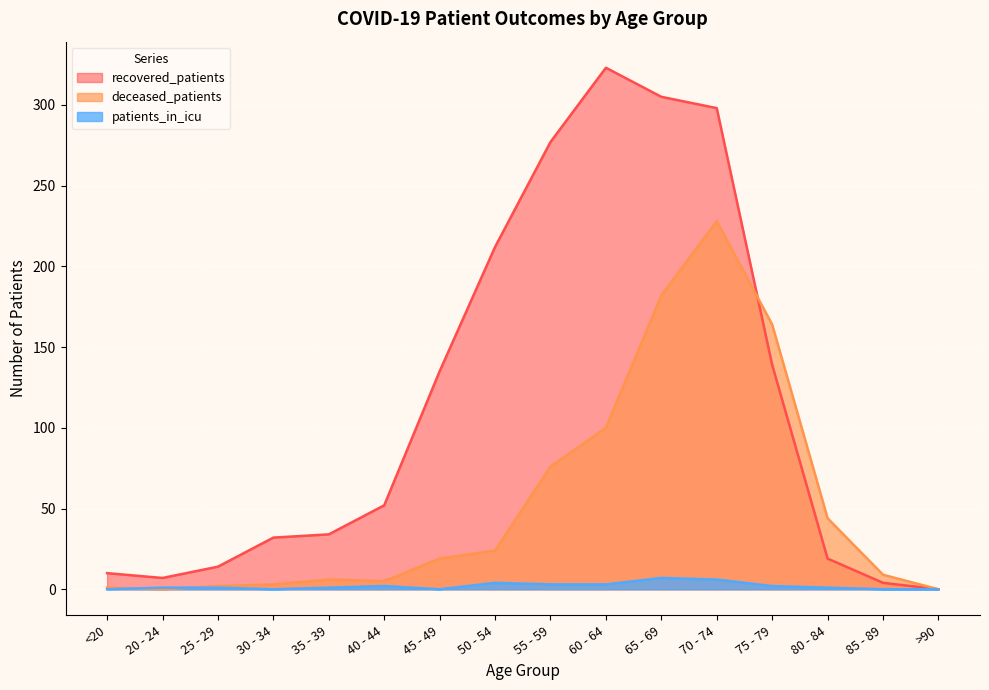

How many values in the deceased_patients series exceed 19?

7